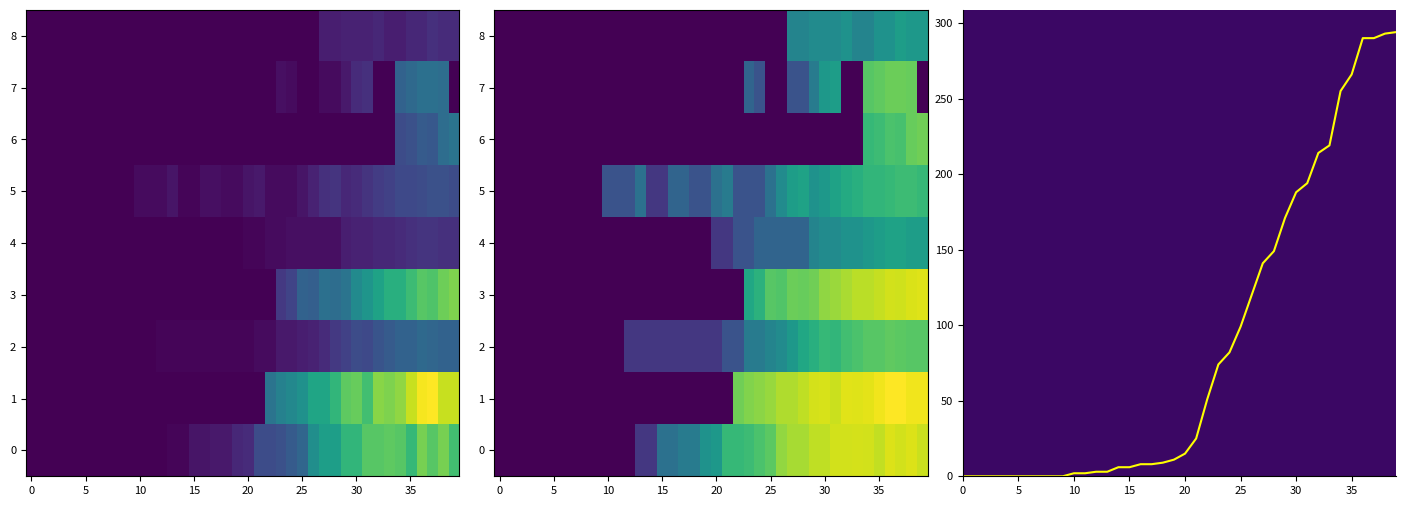

What is the total value across all series at 12?

4.8